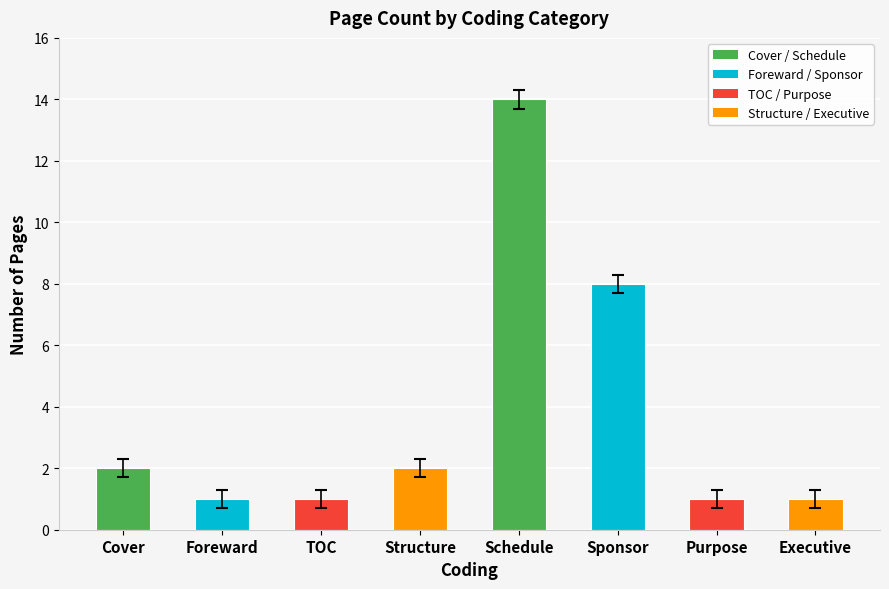

What is the label of the 8th bar from the left?

Executive